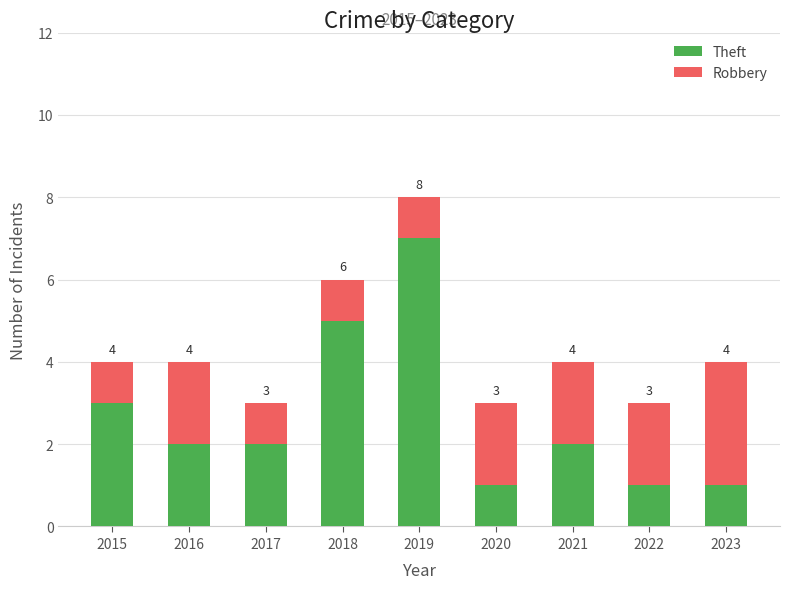

Does the chart contain stacked bars?

Yes